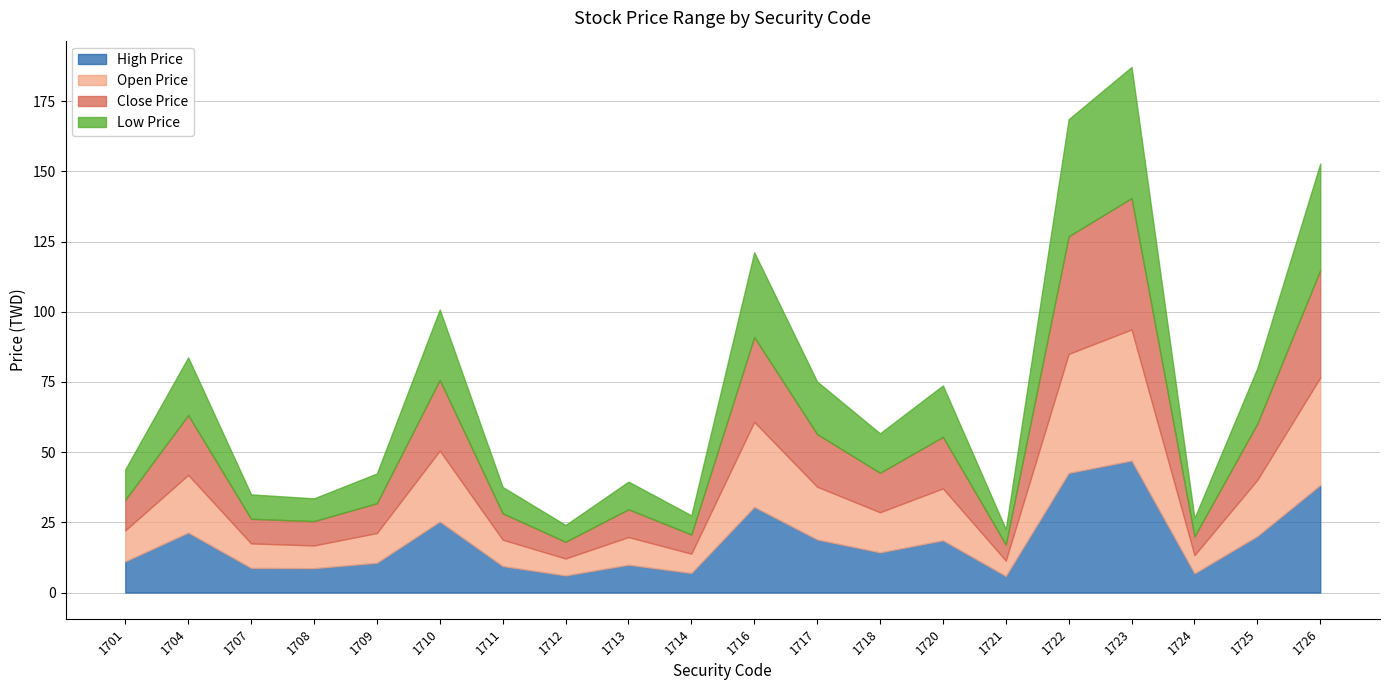

The Low Price series shows 38.0 at 1726. True or false?

True